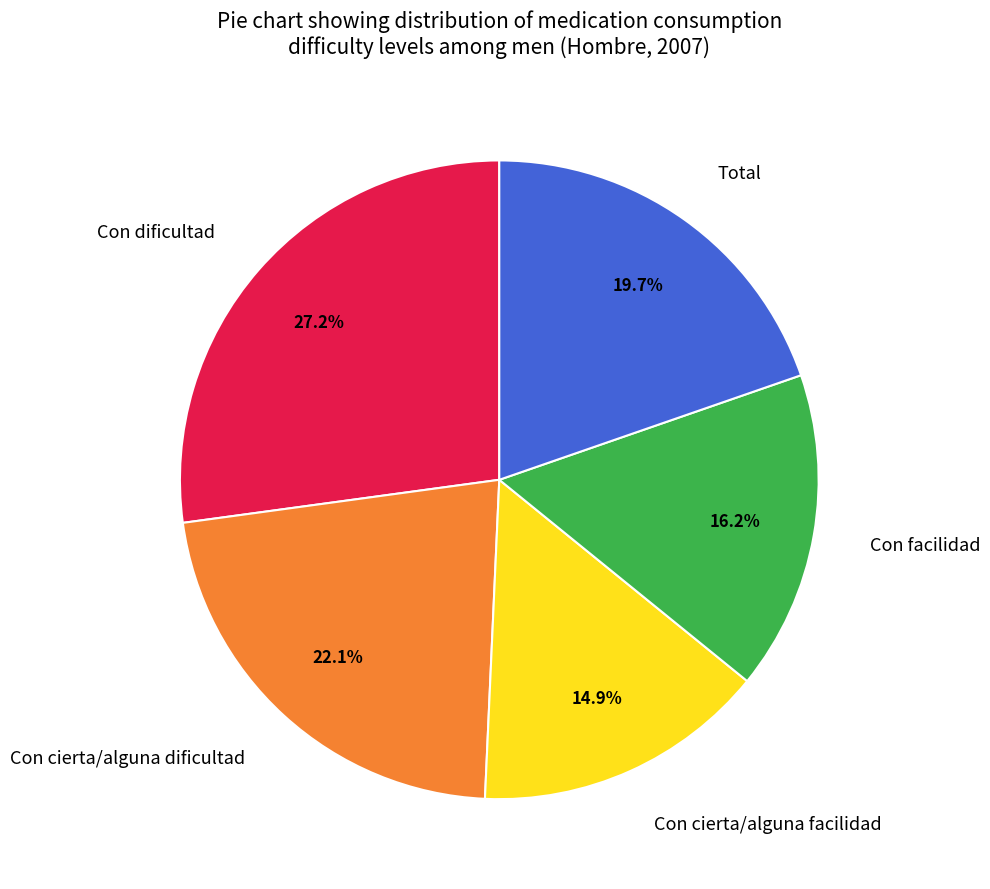

Between Con dificultad and Total, which is larger?

Con dificultad